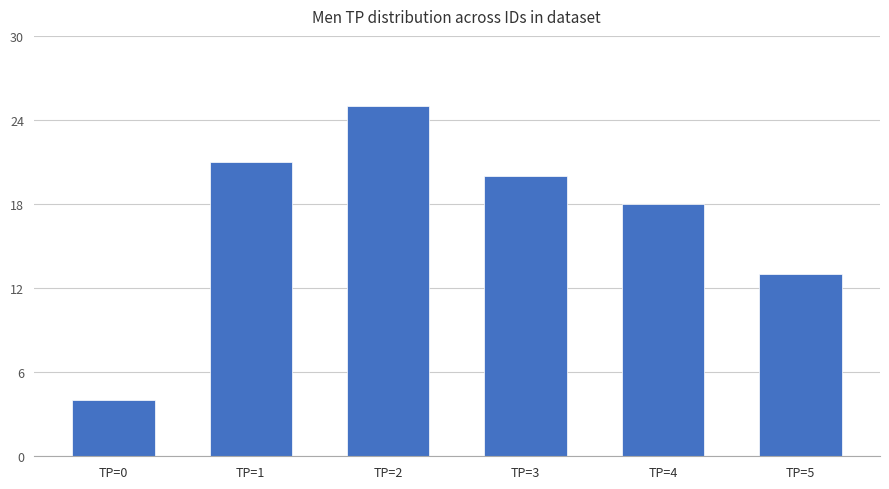

What is the change in value from TP=1 to TP=2?

+4